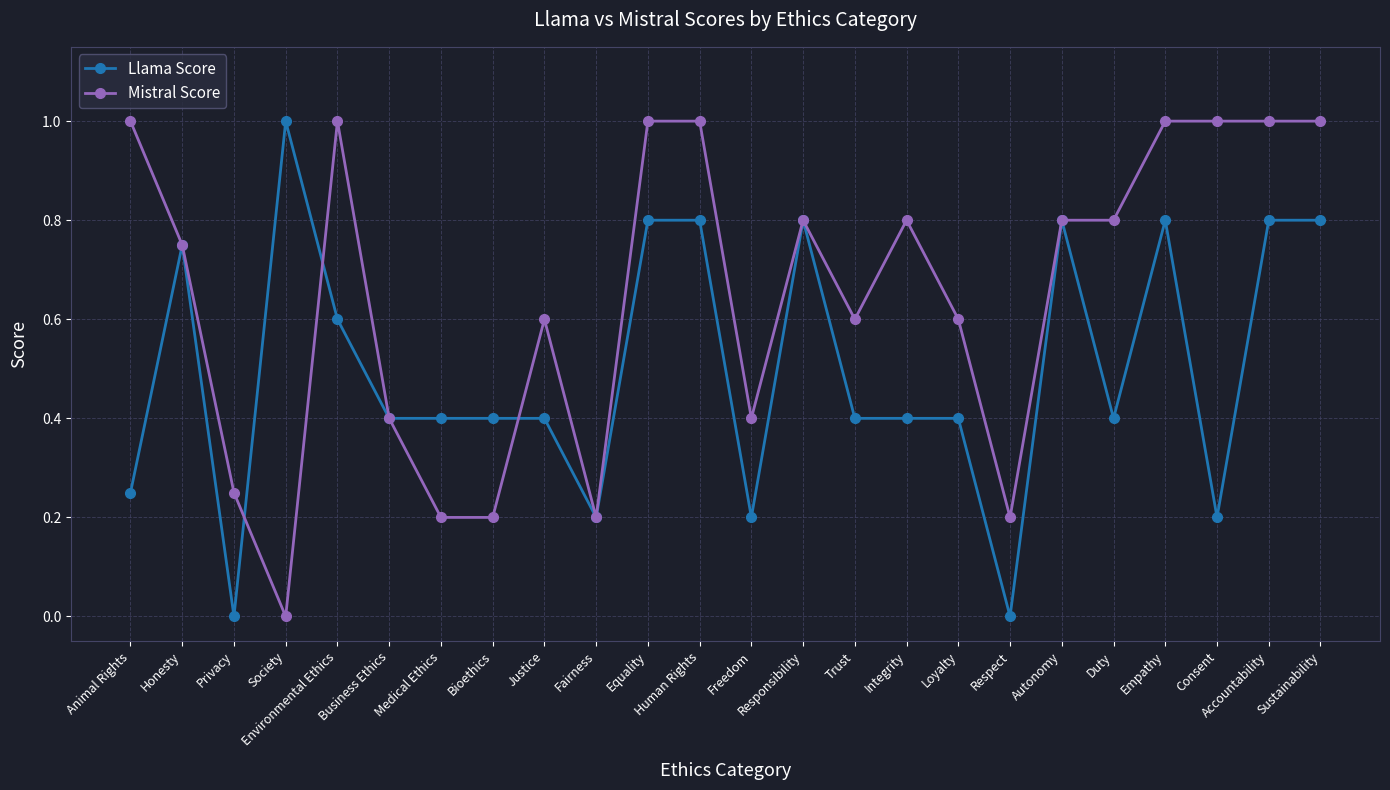

What is the difference between the maximum and minimum values in the Mistral Score series?

1.0